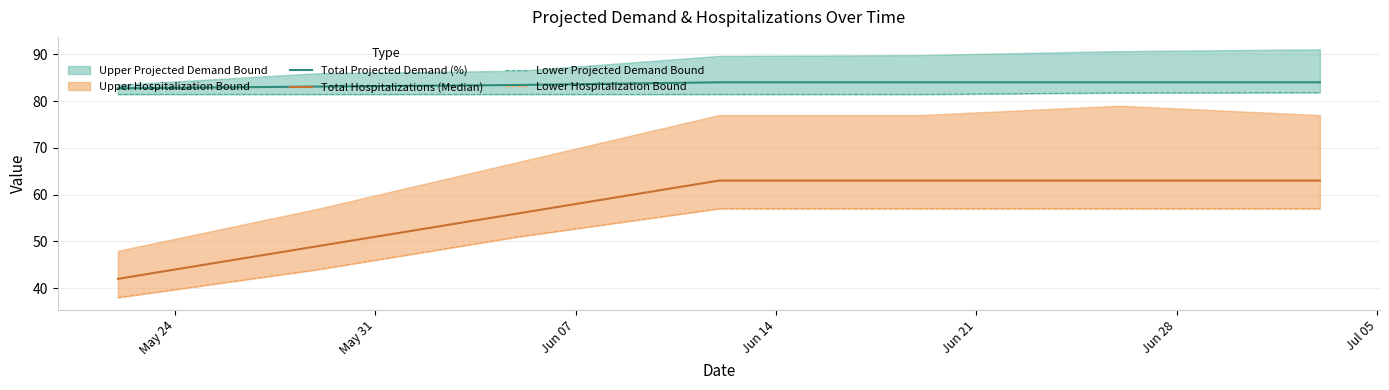

How many data points in Total Hospitalizations (Median) are less than 63?

3